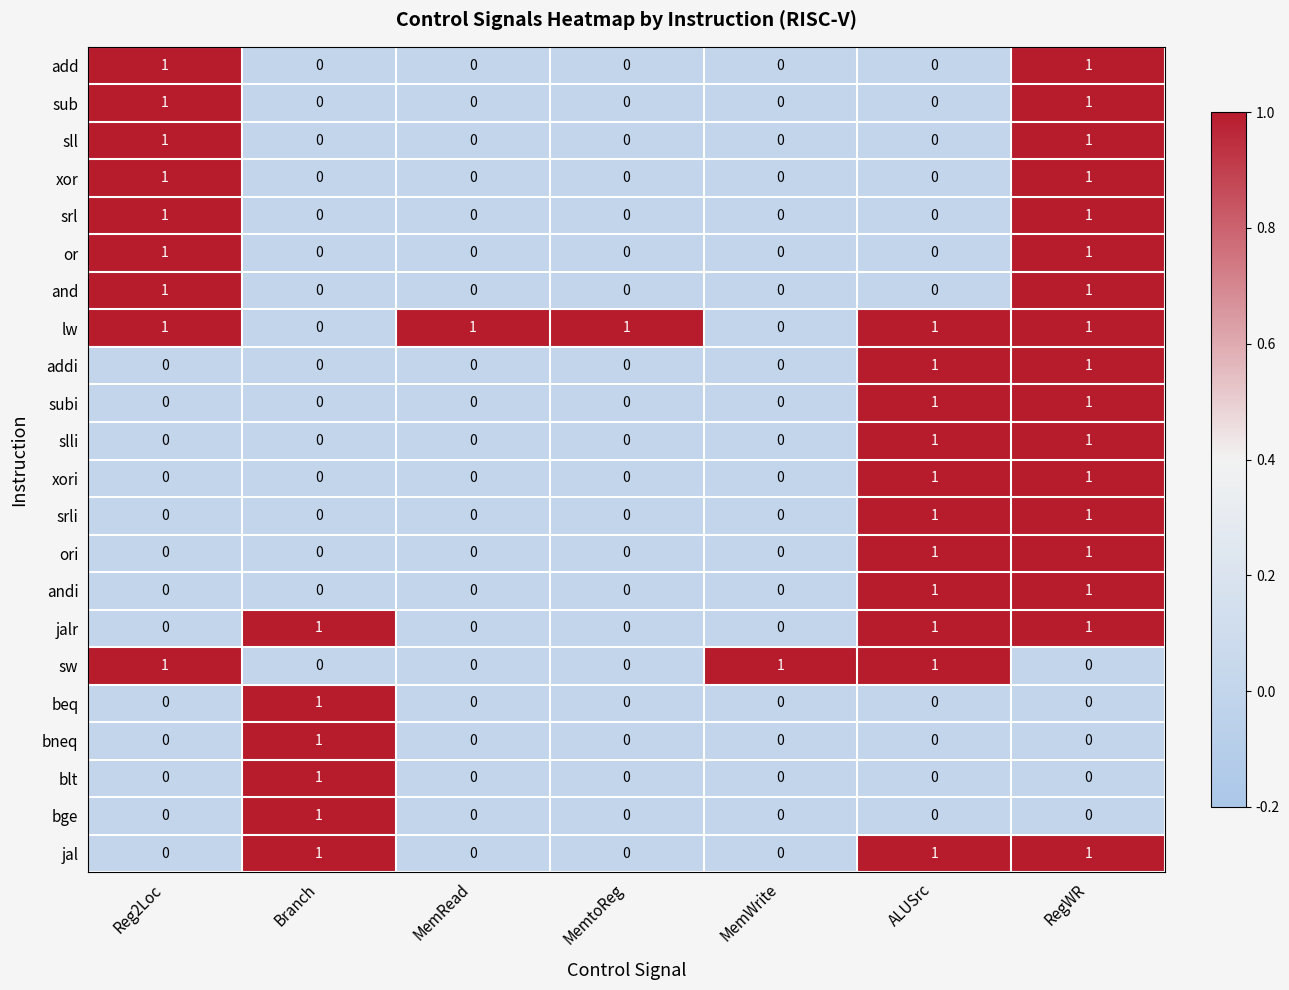

Count the lw values in the range 0 to 1.

7